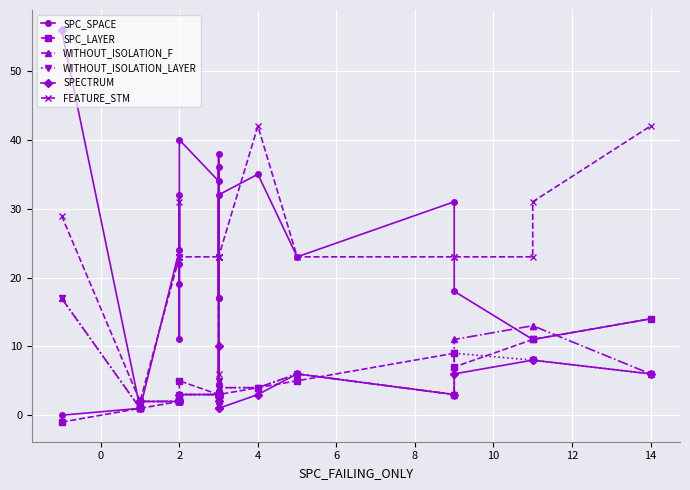

What are all the series names shown in the legend?

SPC_SPACE, SPC_LAYER, WITHOUT_ISOLATION_F, WITHOUT_ISOLATION_LAYER, SPECTRUM, FEATURE_STM